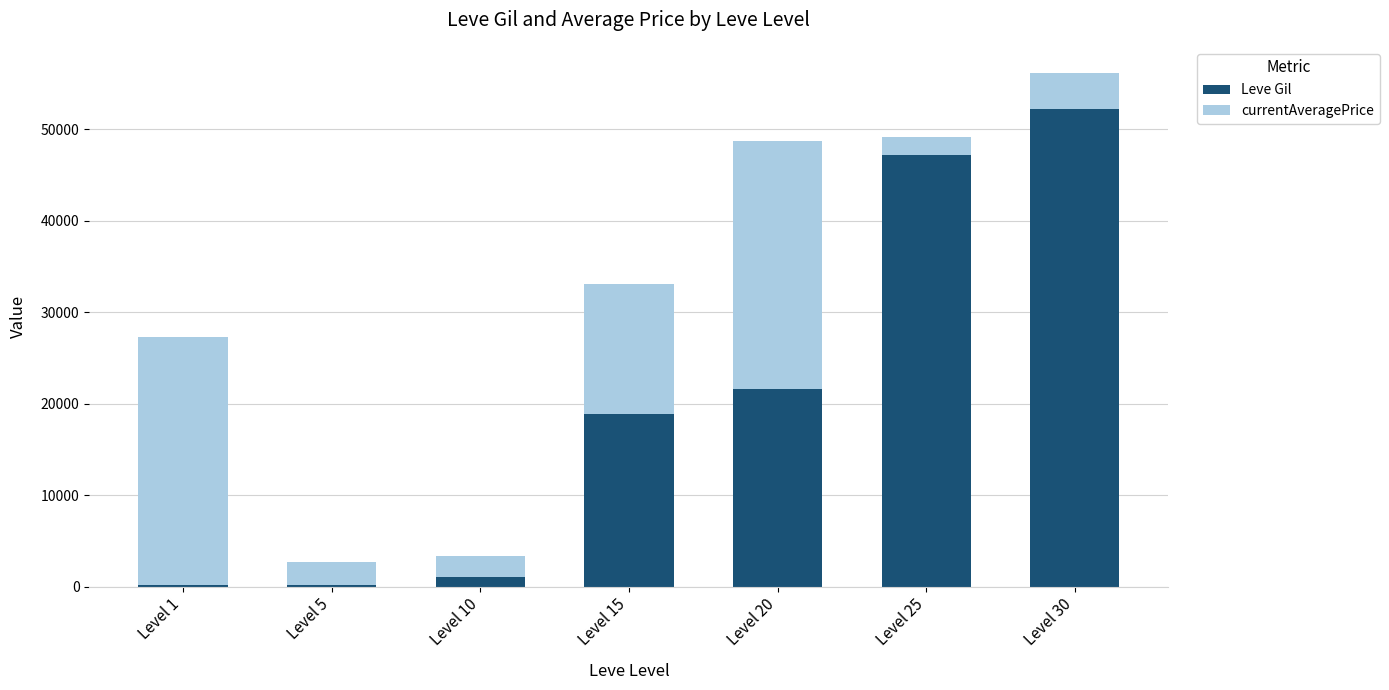

What is the average value of the Leve Gil series?

20186